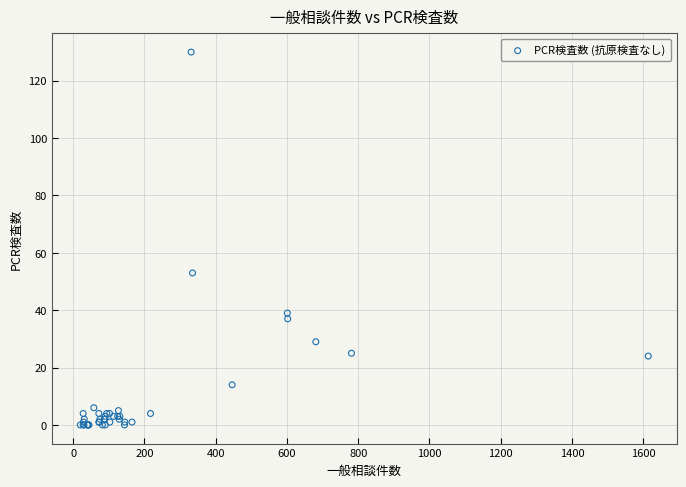

What Y value in the scatter plot is closest to 65?

53